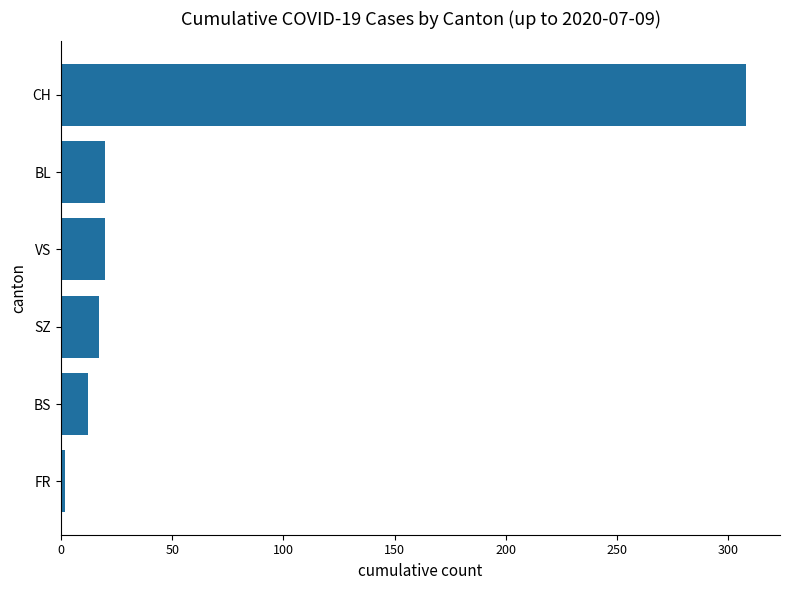

What is the approximate value at BL?

20